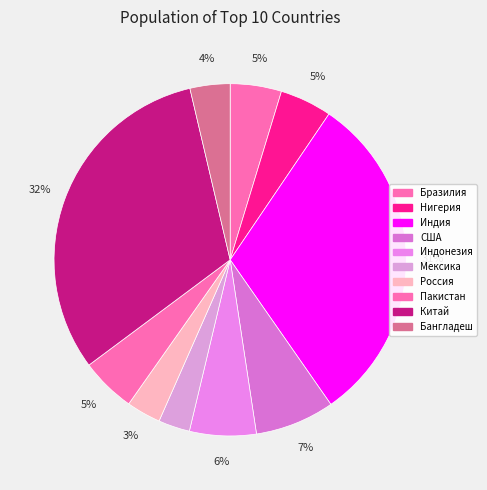

What is the total percentage of Пакистан and Россия?

8.2%